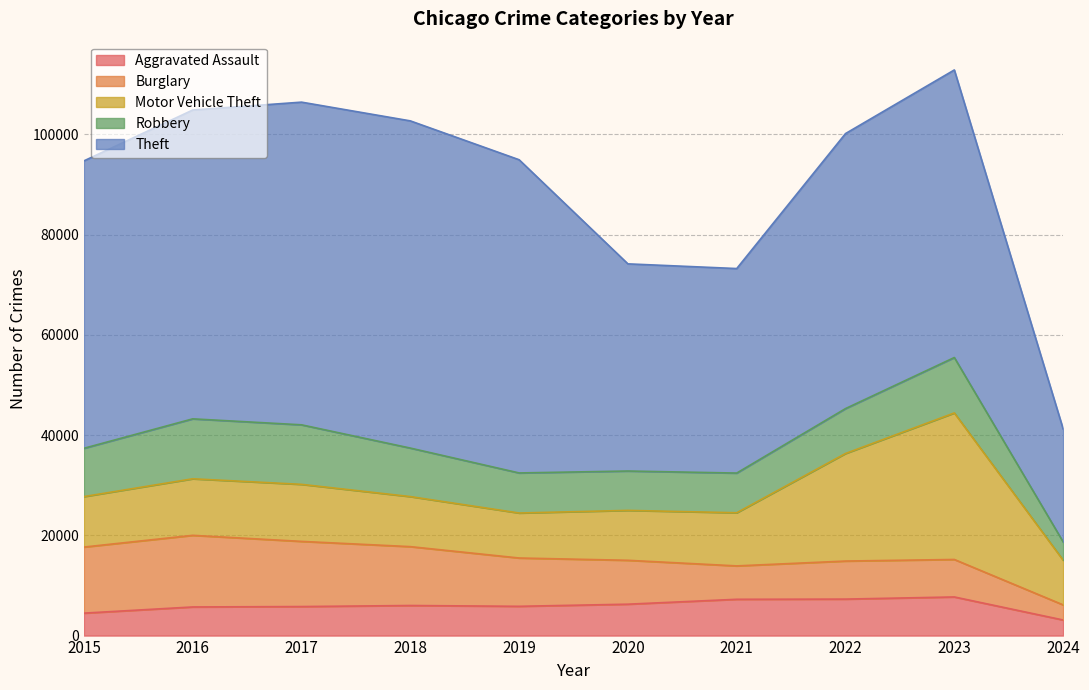

At which category is the sum across all series the highest?

2023